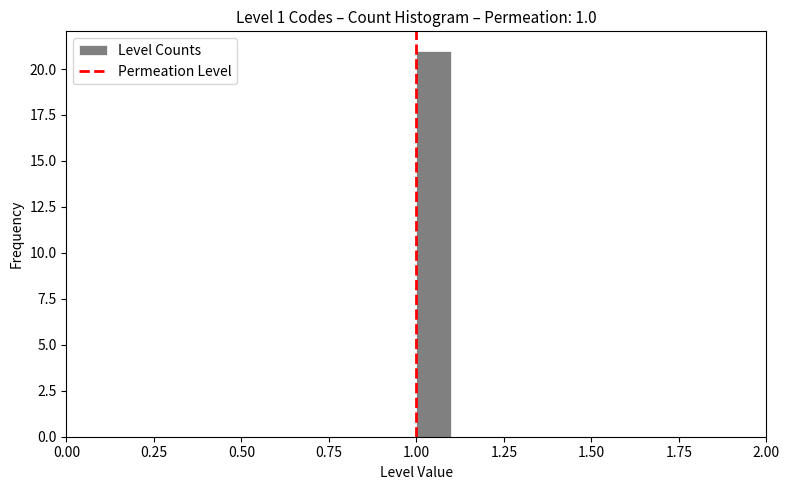

Read against the x-axis, roughly where is the centre of the tallest bar?

1.05